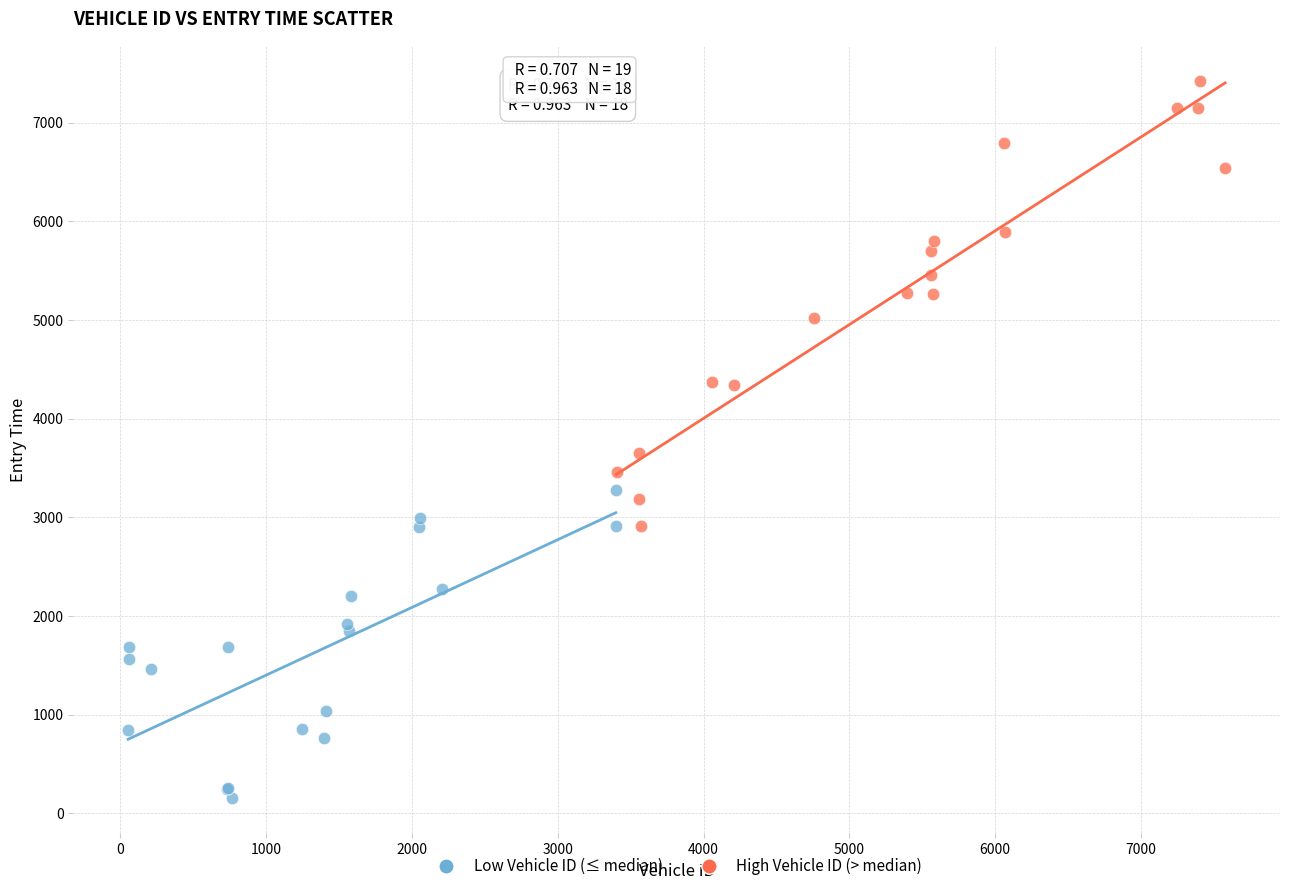

Which series reaches the minimum Y coordinate?

Low Vehicle ID (≤ median)